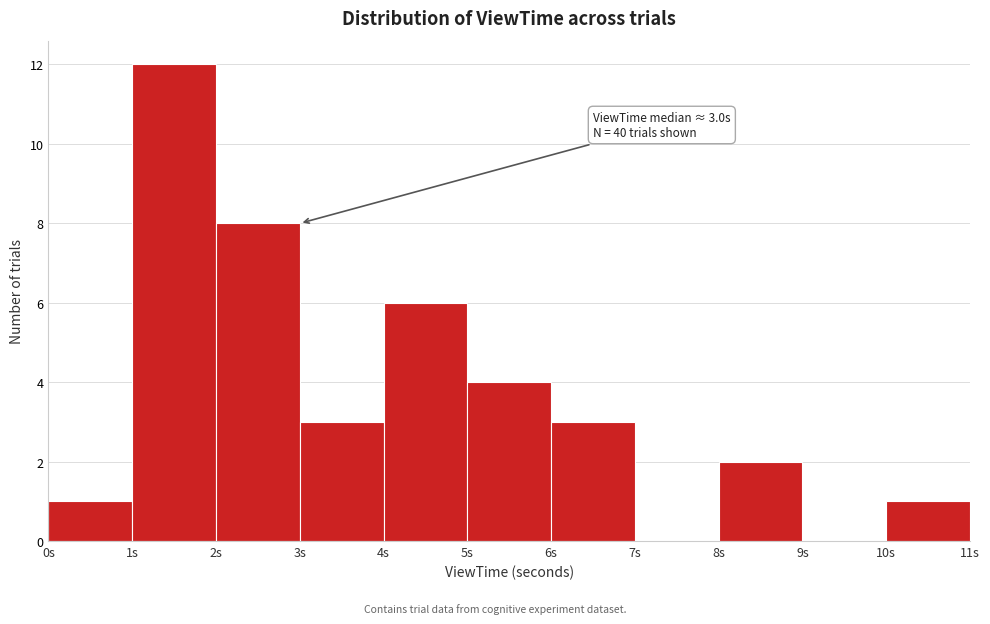

Over which range of the x-axis is the bar tallest?

1 to 2